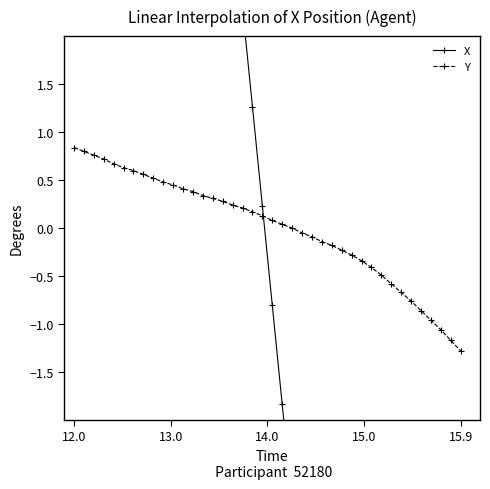

At which category is the sum across all series the highest?

12.0